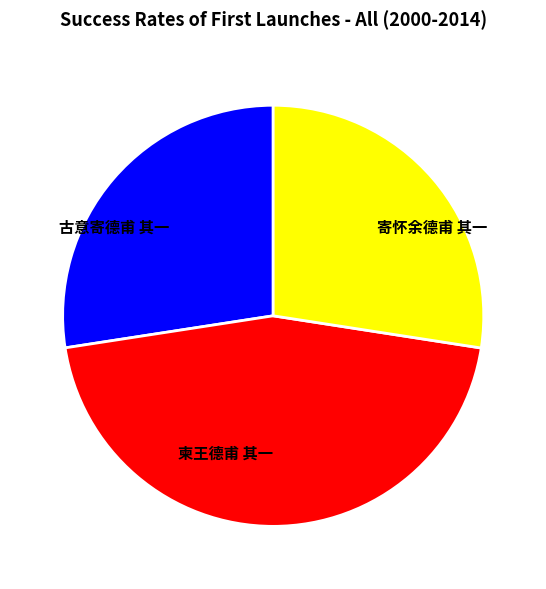

Which has a higher value, 柬王德甫 其一 or 古意寄德甫 其一?

柬王德甫 其一